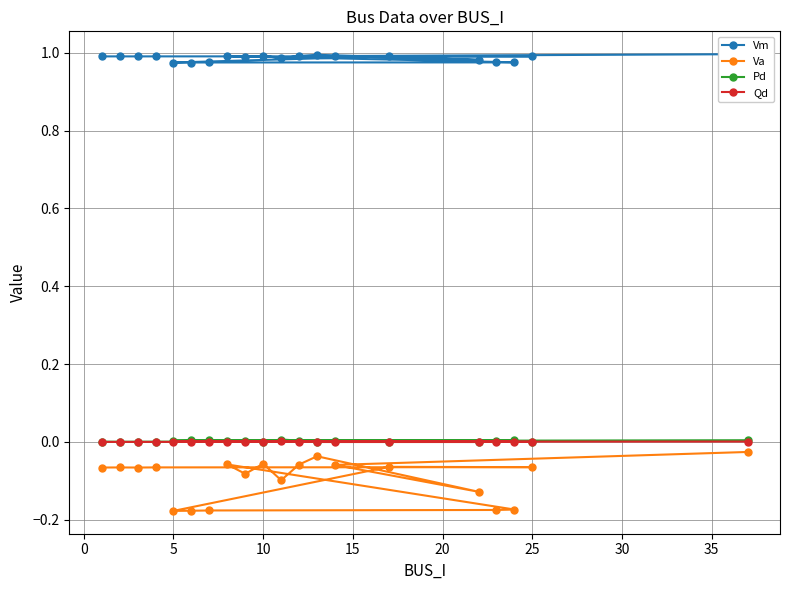

How many interior local valleys does the Vm series have?

5